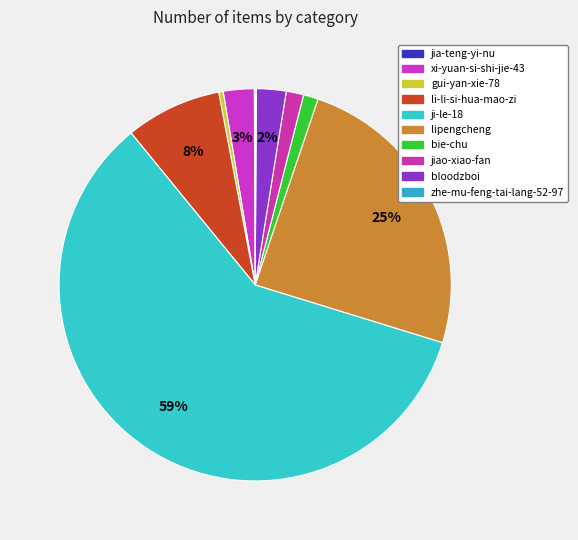

How many segments does this pie chart have?

10